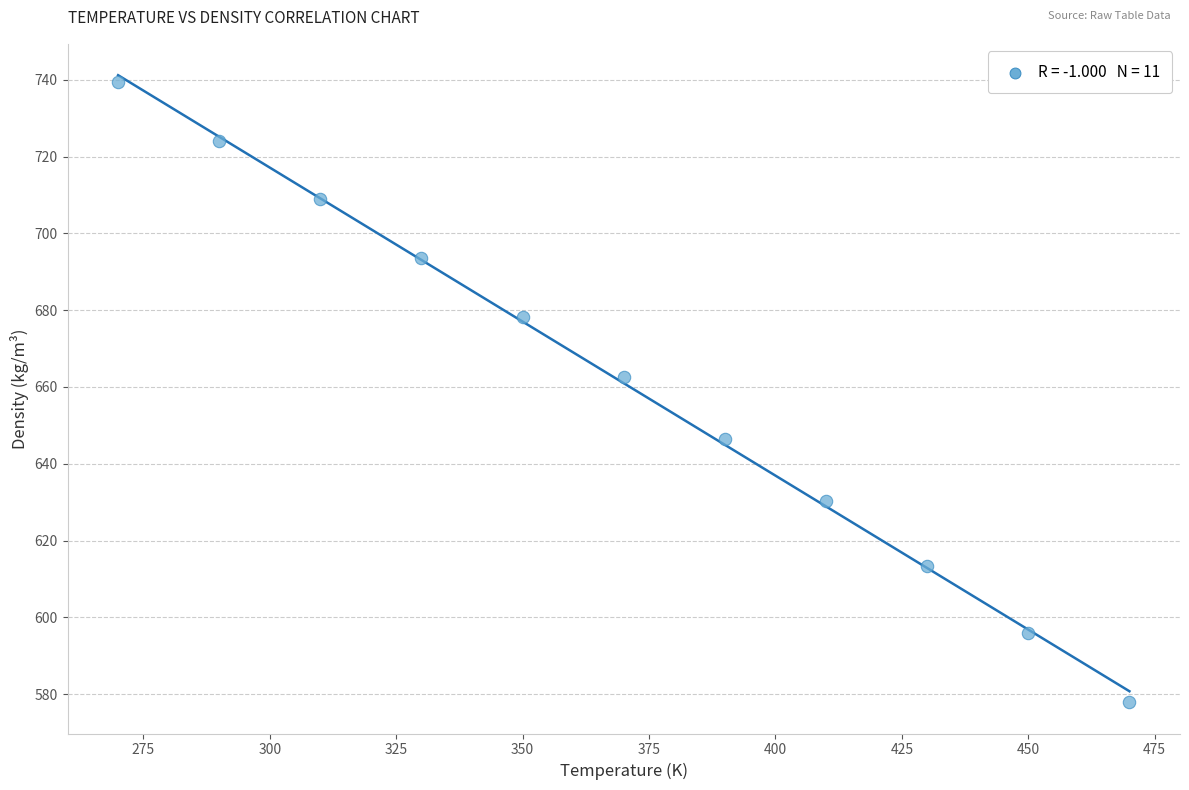

What is the average Y value?

661.0